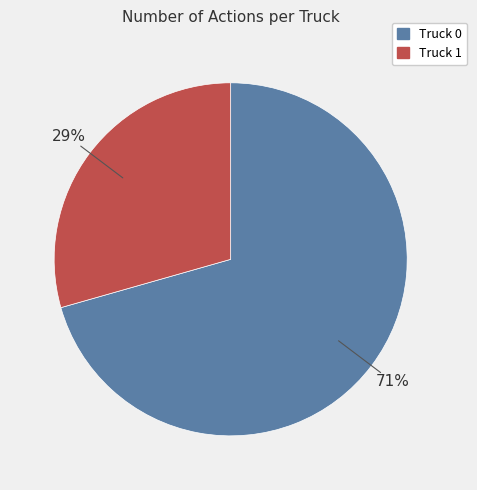

To the nearest percent, what is the combined percentage of Truck 1 and Truck 0?

100%